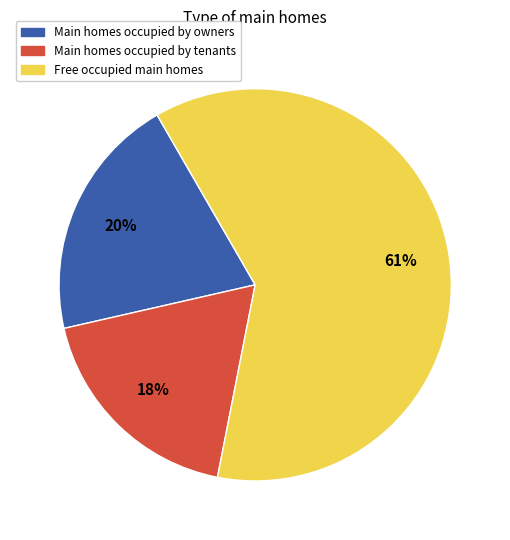

Which slice represents more than half of the pie?

Free occupied main homes